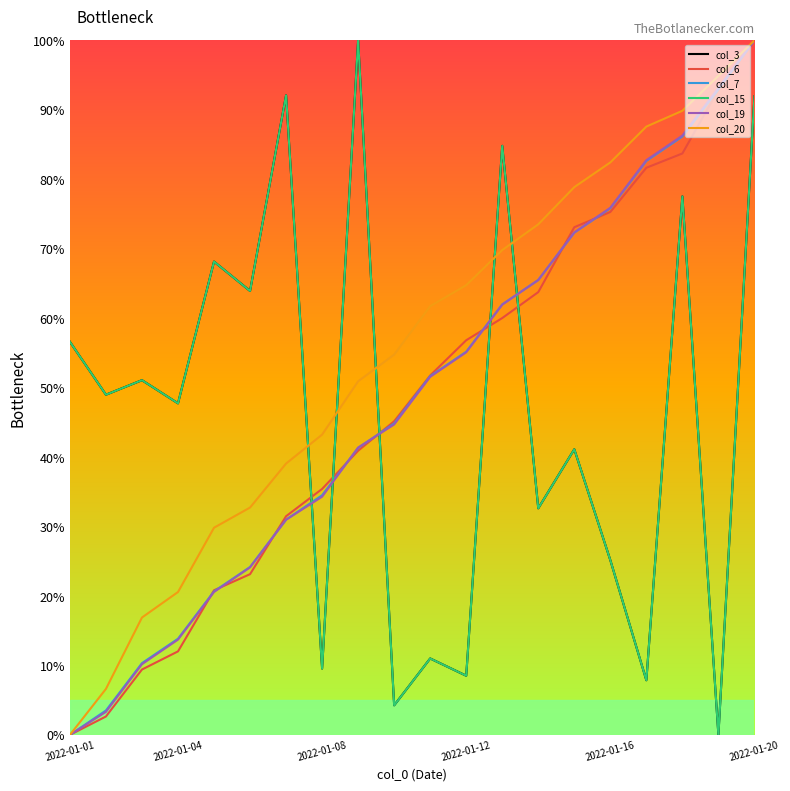

Is this an area chart (filled region under the line)?

No